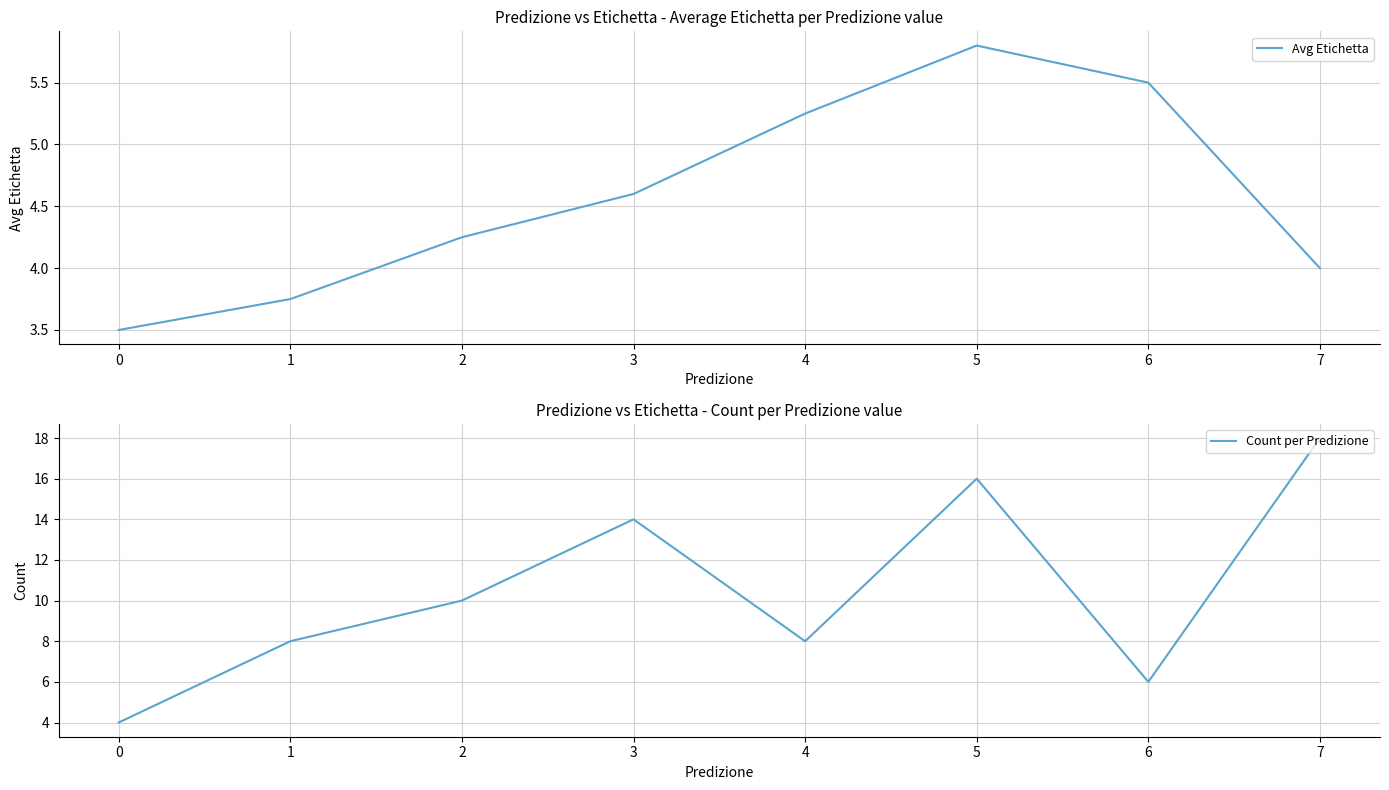

Which series has the largest total across all categories?

Count per Predizione